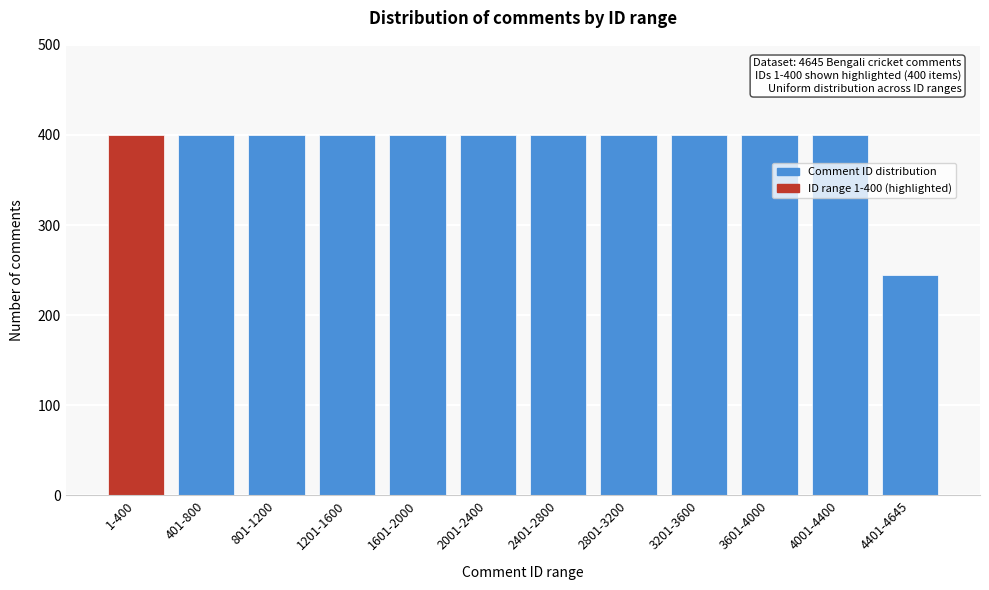

Reading left to right, what are all the values shown in this chart?

400	400	400	400	400	400	400	400	400	400	400	245